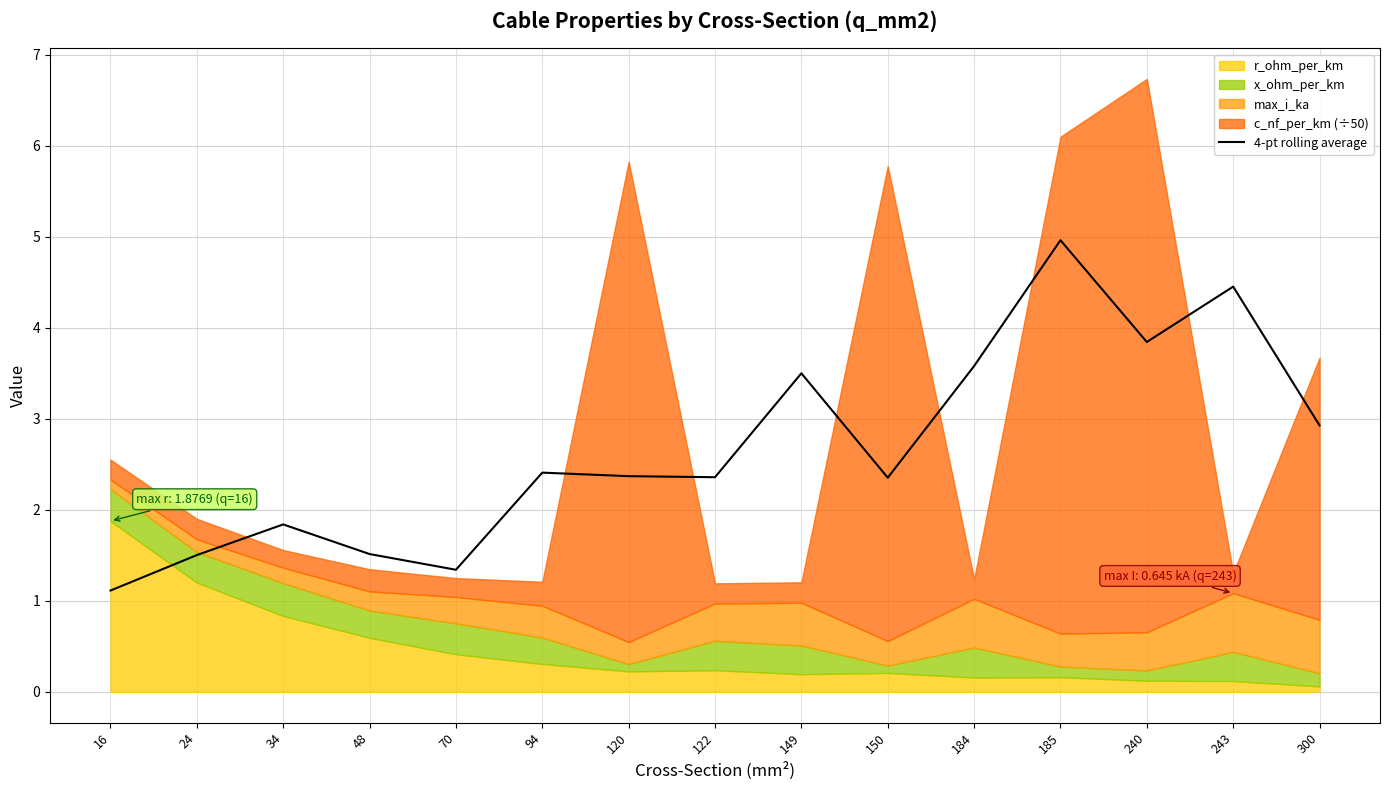

How many lines are shown in the chart?

1